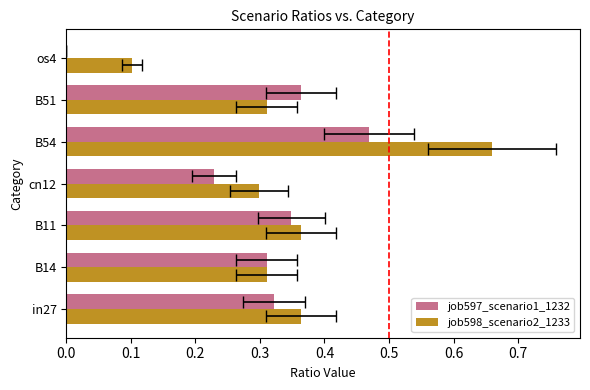

List the series in order of their overall mean, highest first.

job598_scenario2_1233, job597_scenario1_1232